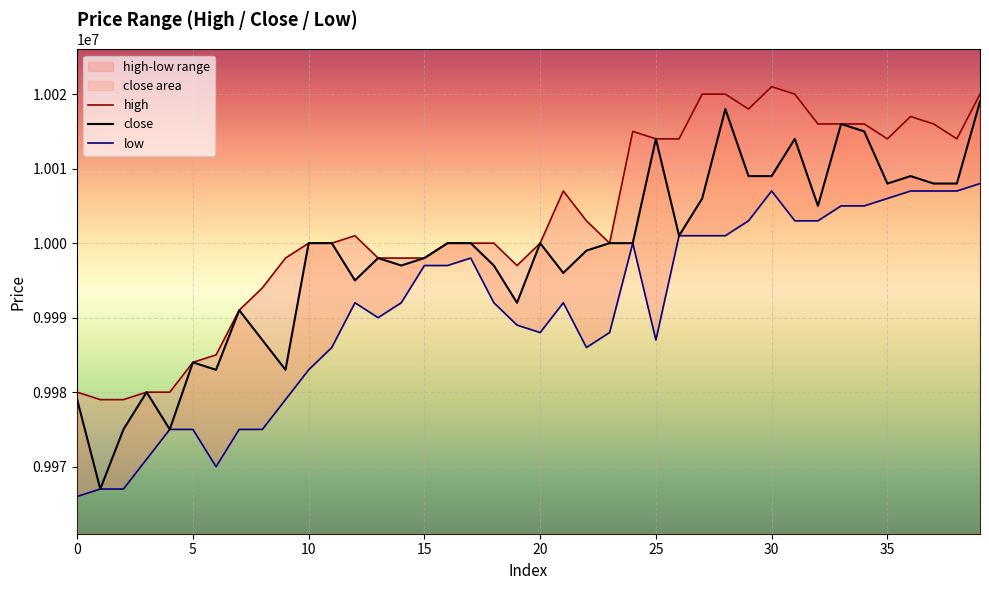

What is the highest value of the close series?

10019000